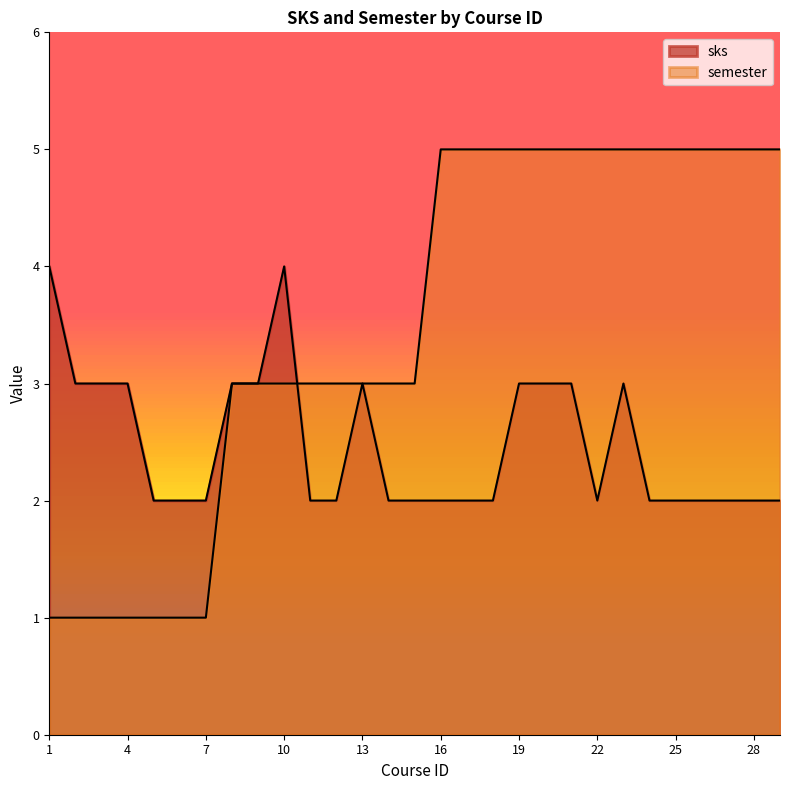

What is the total value across all series at 20?

8